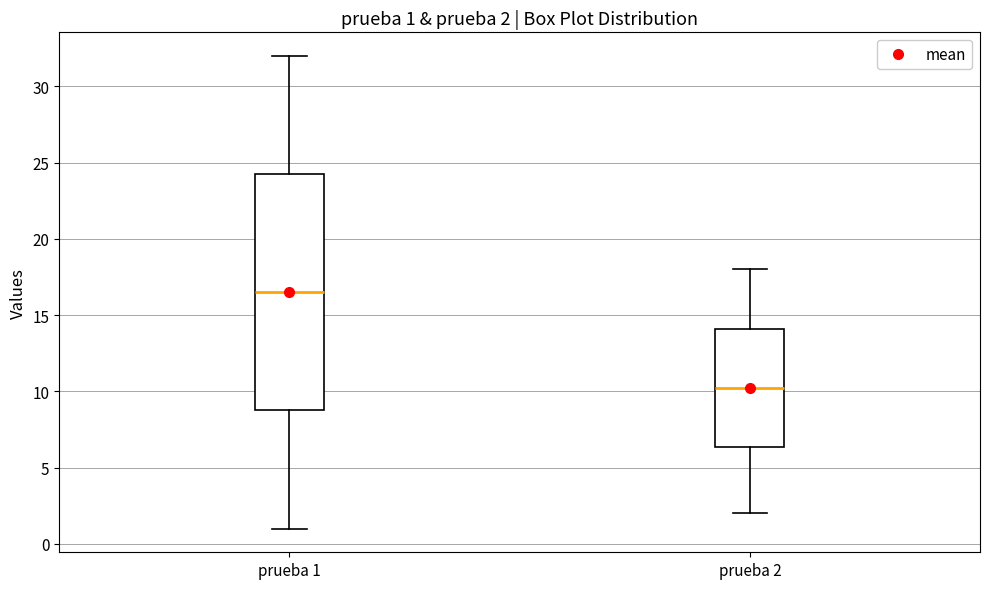

Comparing the boxes themselves (not the whiskers), which one is the tallest?

prueba 1